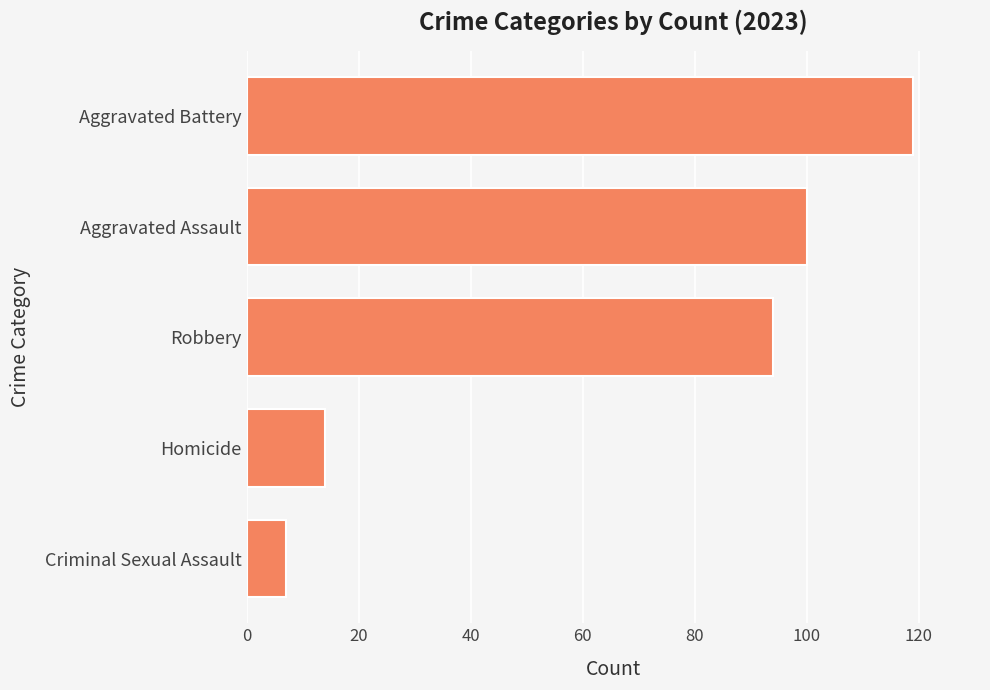

At which category does the chart reach its peak across all series?

Aggravated Battery